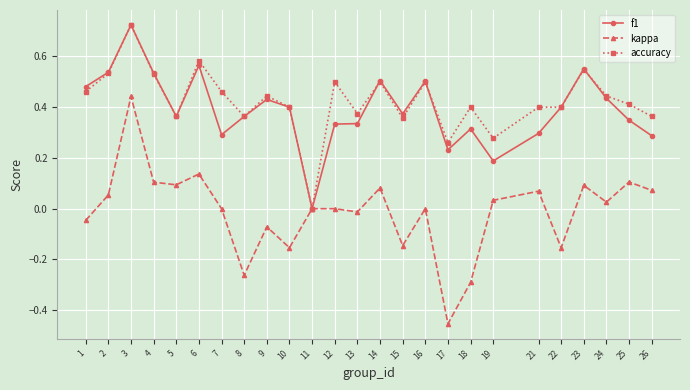

Which series has the widest spread of values?

kappa